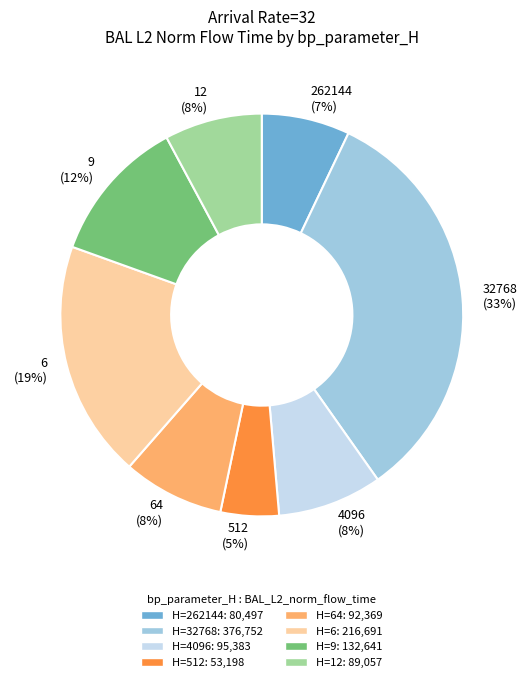

Does any single category account for the majority?

No